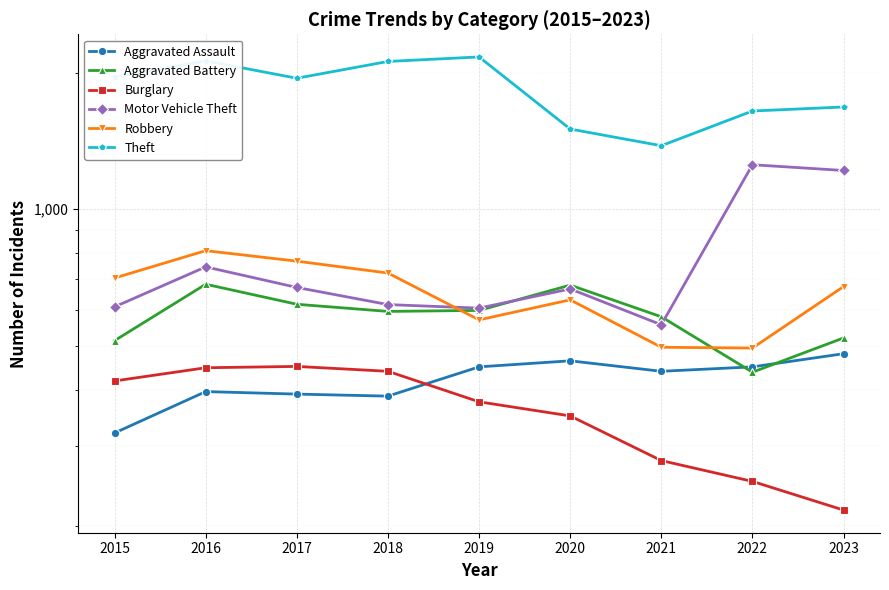

Which category has the highest value across all series?

2019